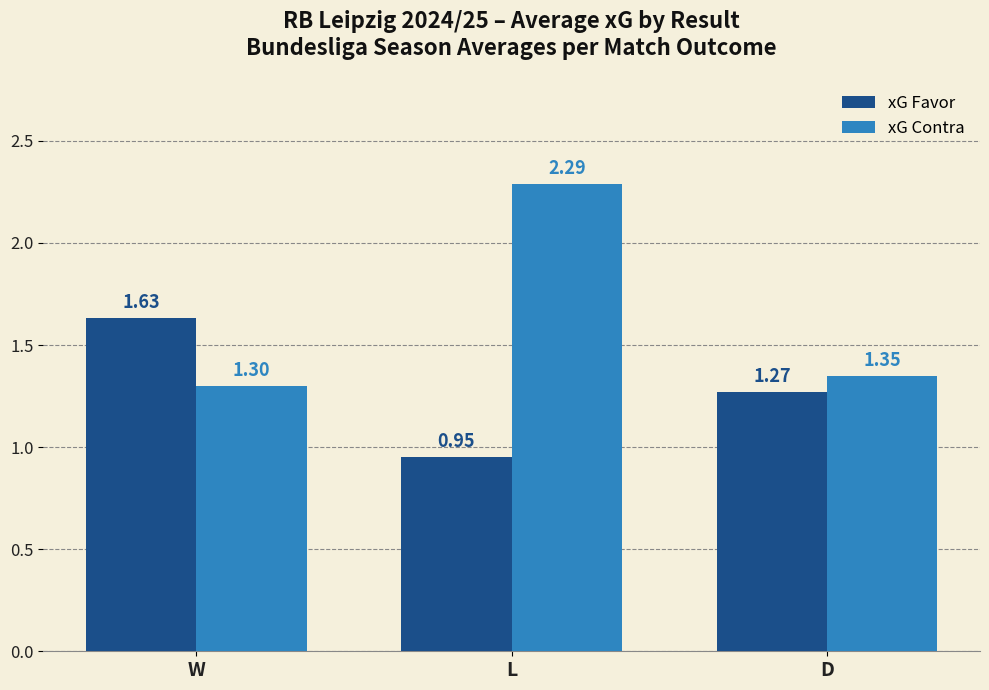

How many bars are there in each group?

2